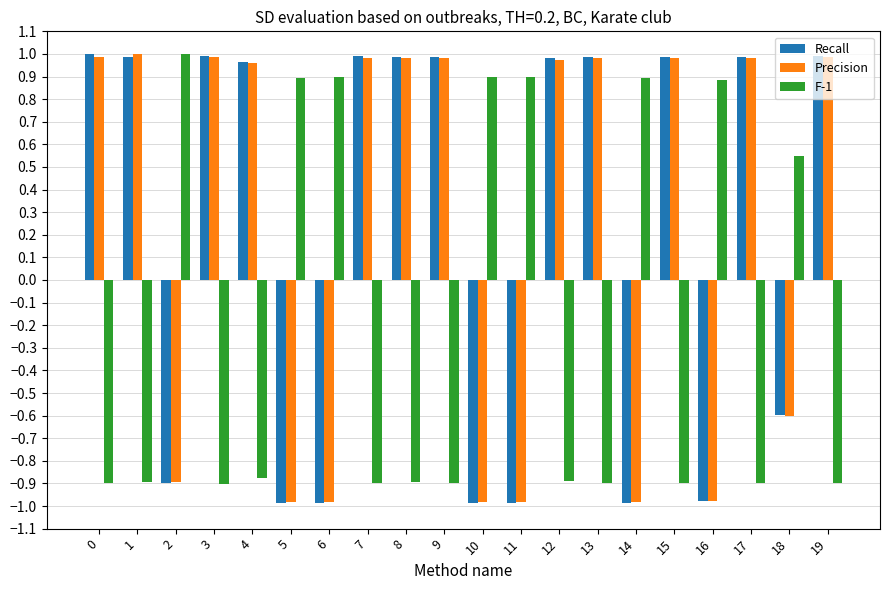

What is the sum of all Precision values?

4.4